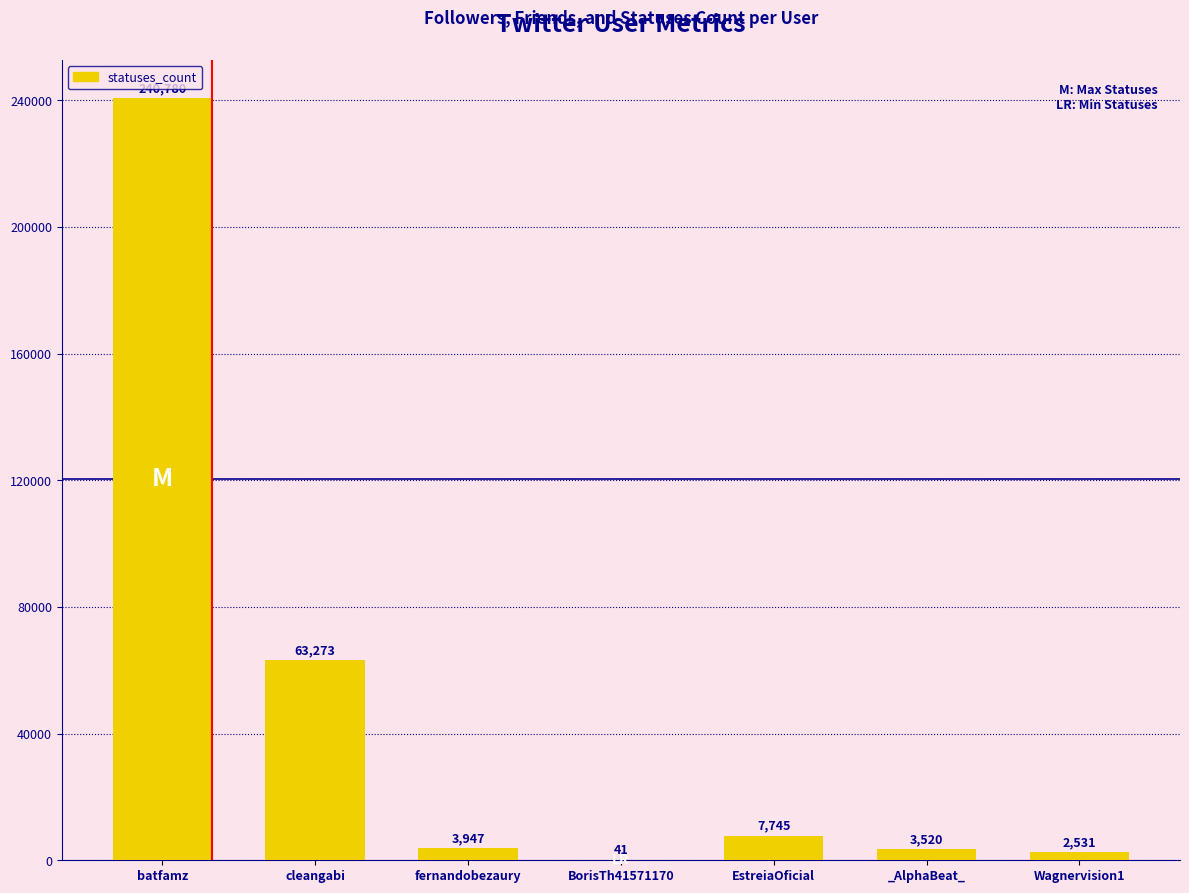

At which label is the value closest to 120410?

cleangabi